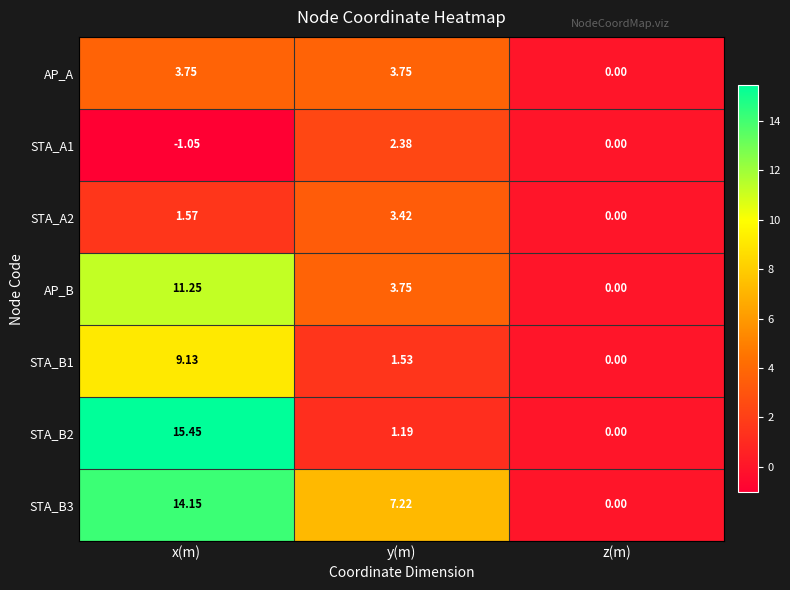

At which category is the sum across all series the highest?

x(m)